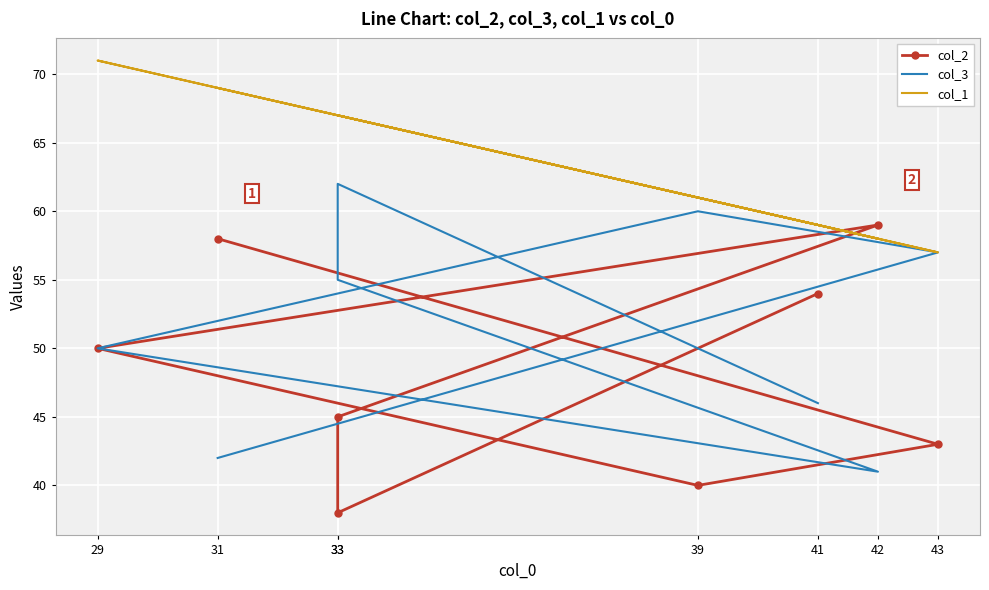

What is the label of the 5th point from the right?

29